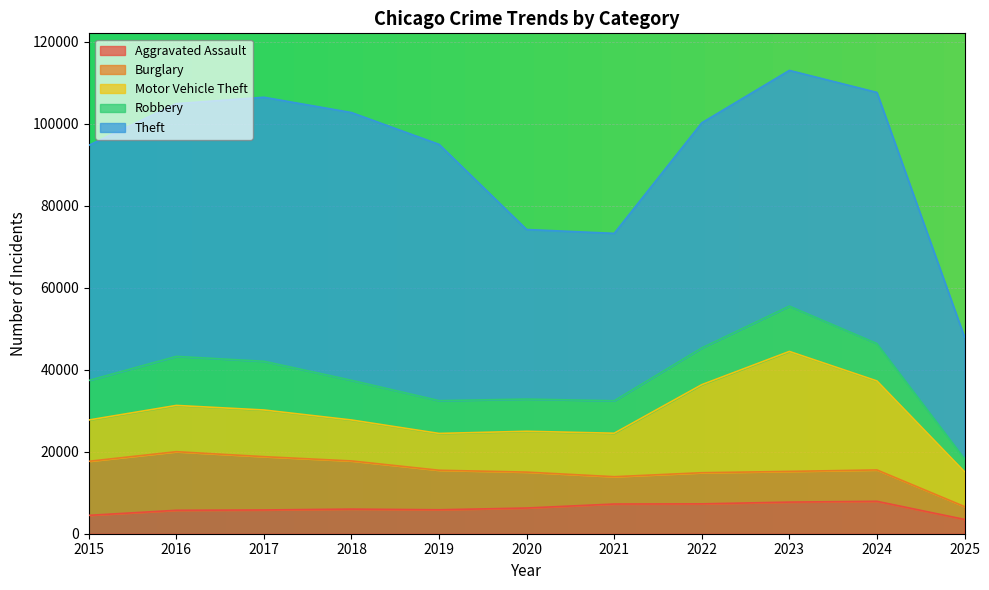

Between 2018 and 2020, which series saw the biggest shift?

Theft